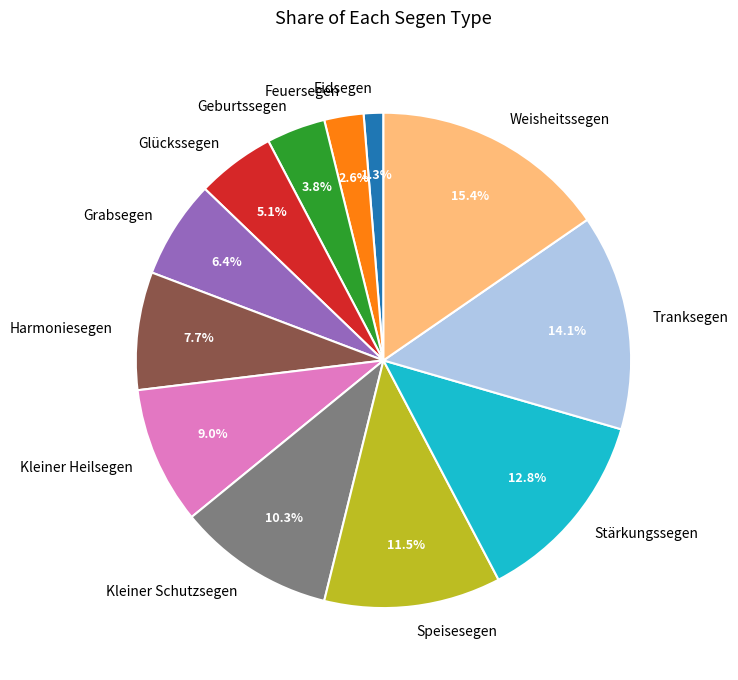

To the nearest percent, what is the difference between the largest and smallest slice percentages?

14%